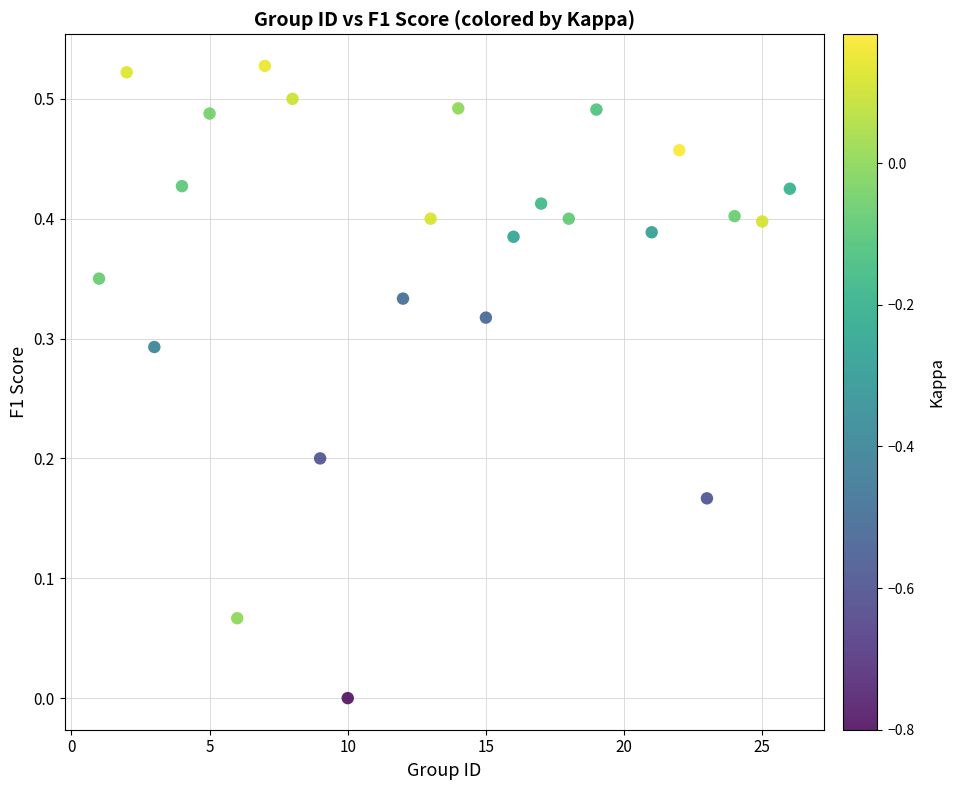

What is the range of X values (max minus min)?

25.0